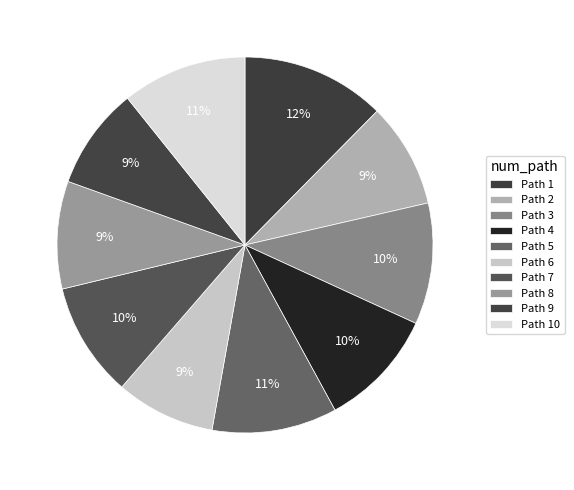

How many segments does this pie chart have?

10